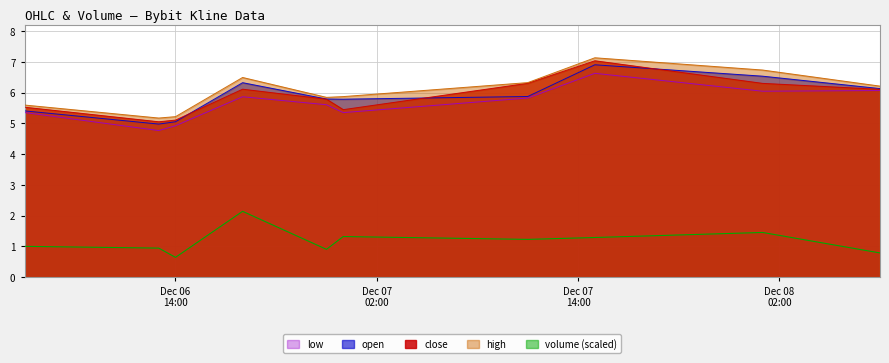

True or false: low and volume intersect in this chart.

False